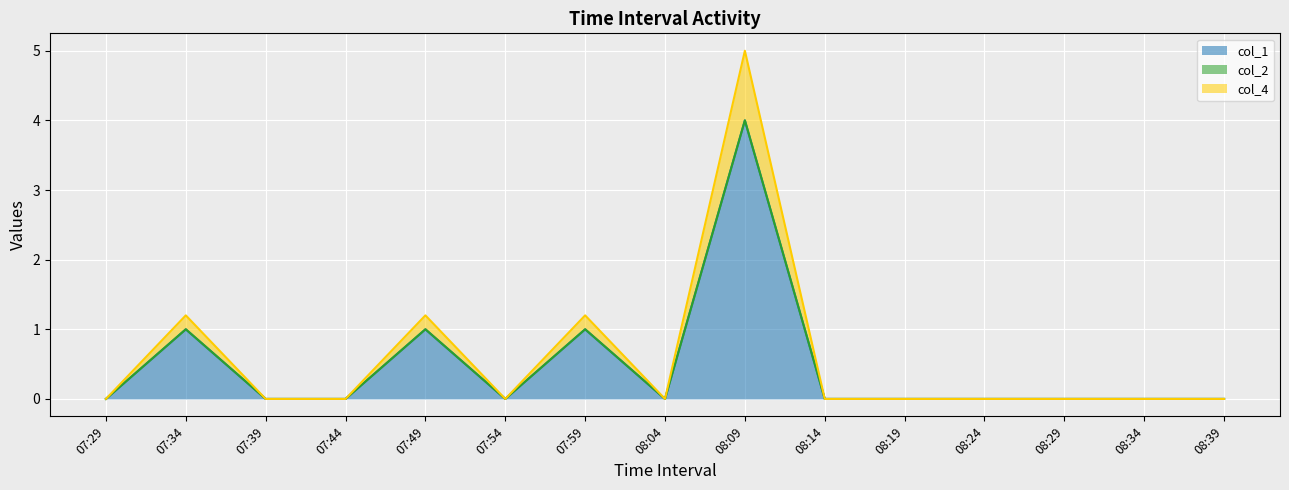

Is it true that col_1 equals 0.0 at 08:04?

True